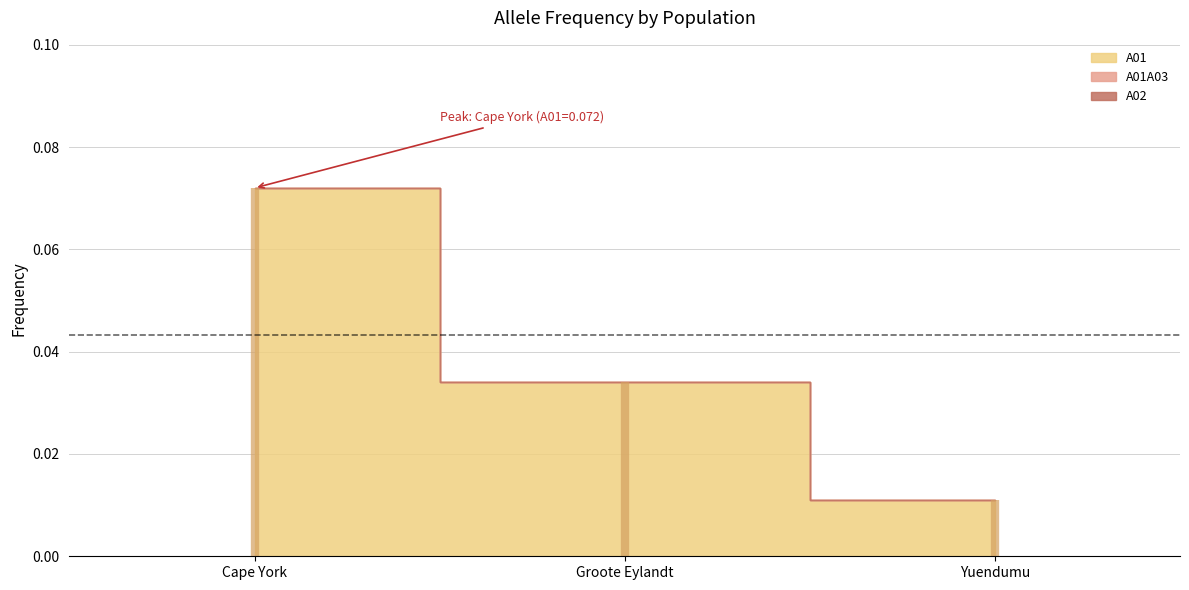

What is the sum of all A01 values?

0.1